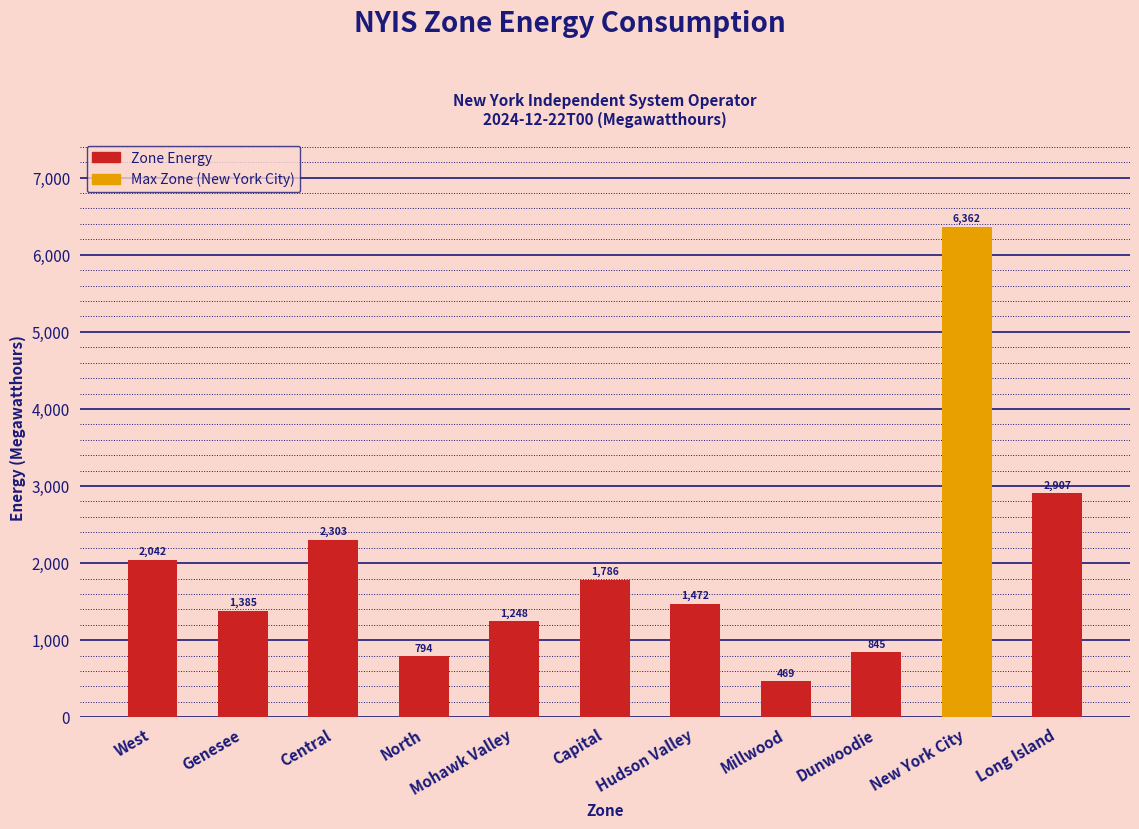

Between Millwood and Mohawk Valley, which is larger?

Mohawk Valley